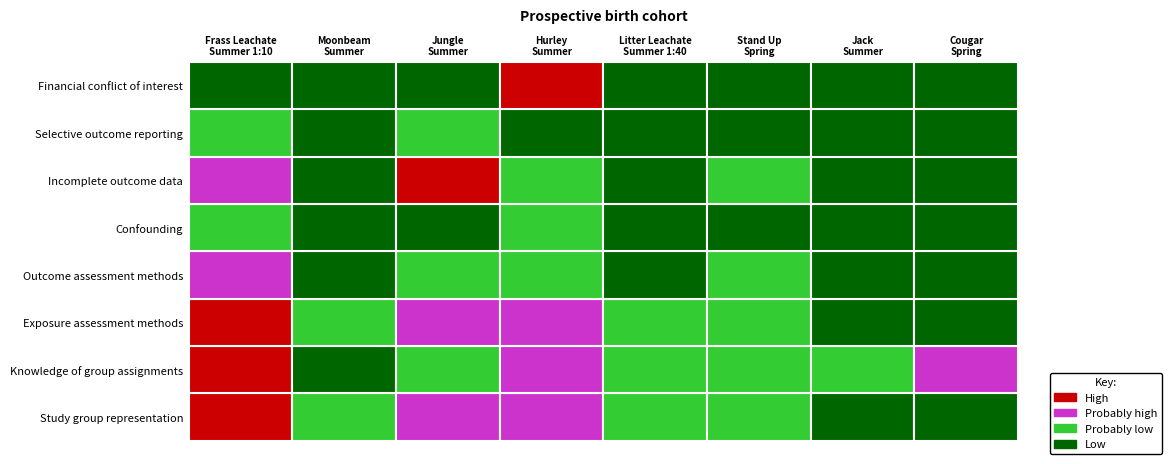

What is the difference between the maximum and minimum values in the Cougar Spring series?

0.3